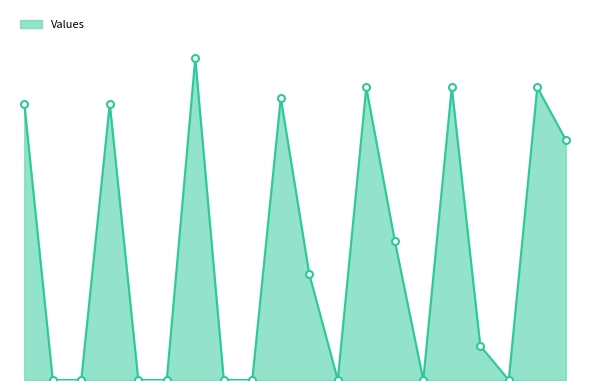

At which category does the data reach its first local valley?

11